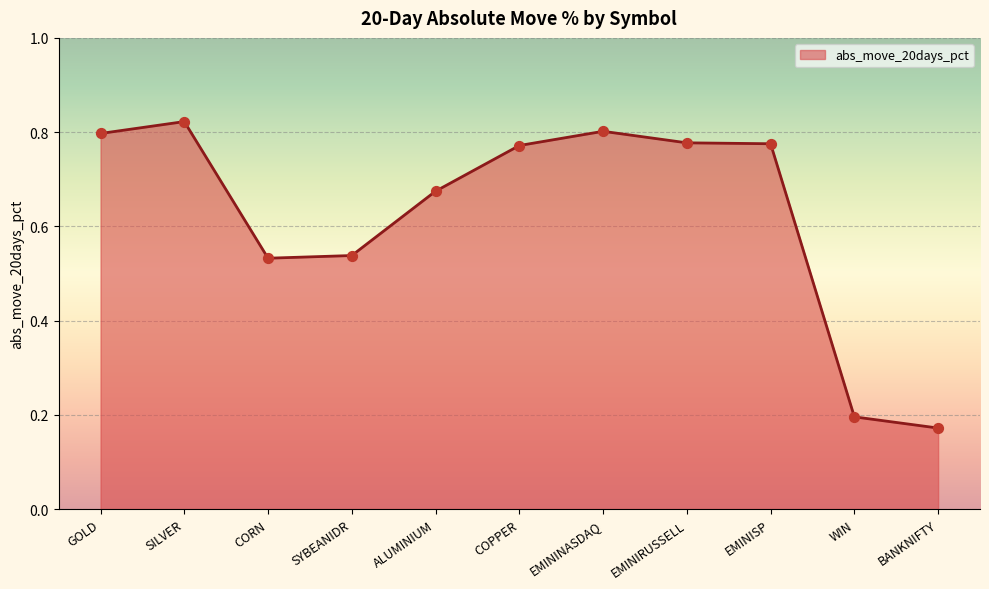

What is the change in value from COPPER to WIN?

-0.6